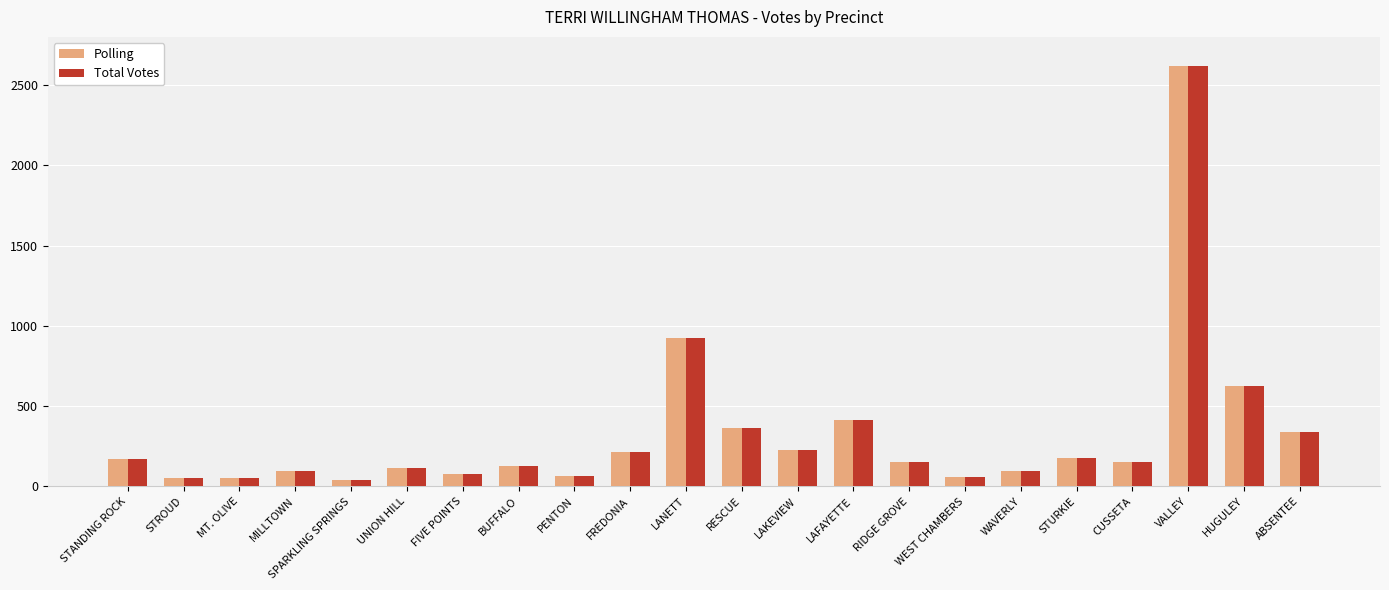

What is the label of the 14th bar from the left?

LAFAYETTE